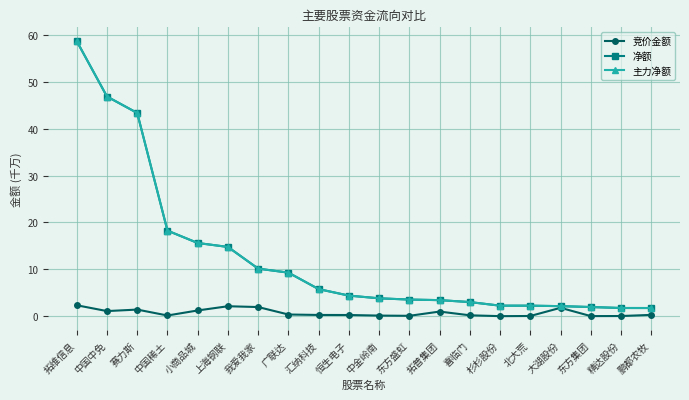

What is the minimum value for 净额?

1.8